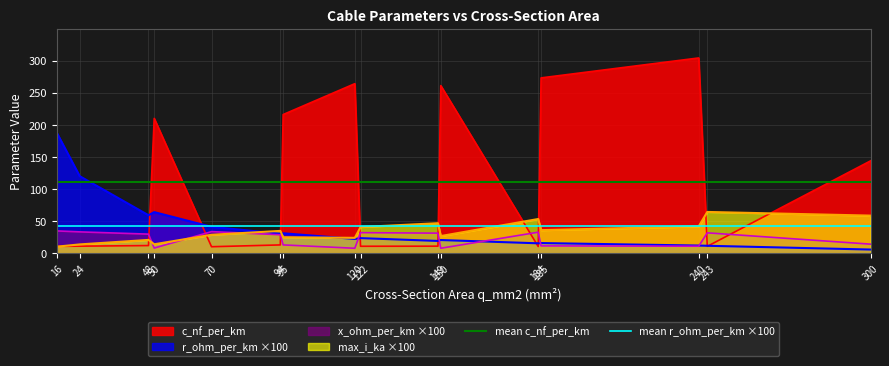

What is the highest value of the mean r_ohm_per_km ×100 series?

42.7